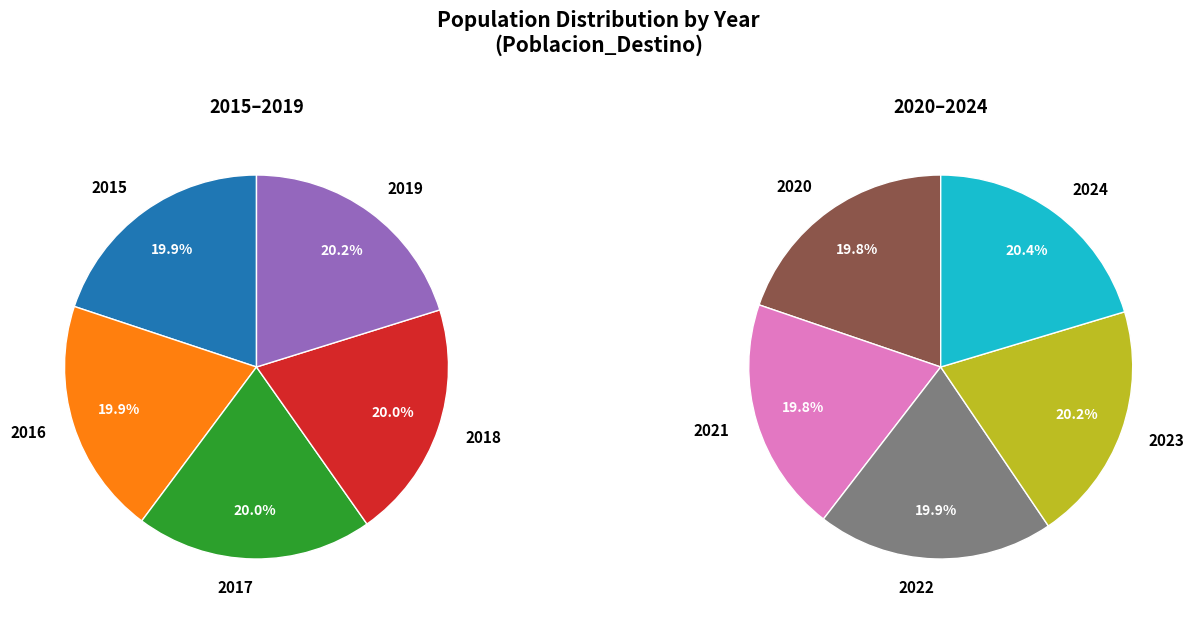

What is the smallest slice in the pie chart?

2015